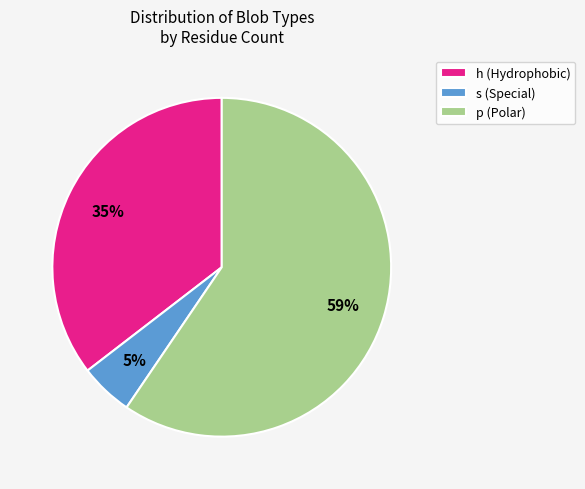

True or false: p (Polar) accounts for 73% of the total.

False